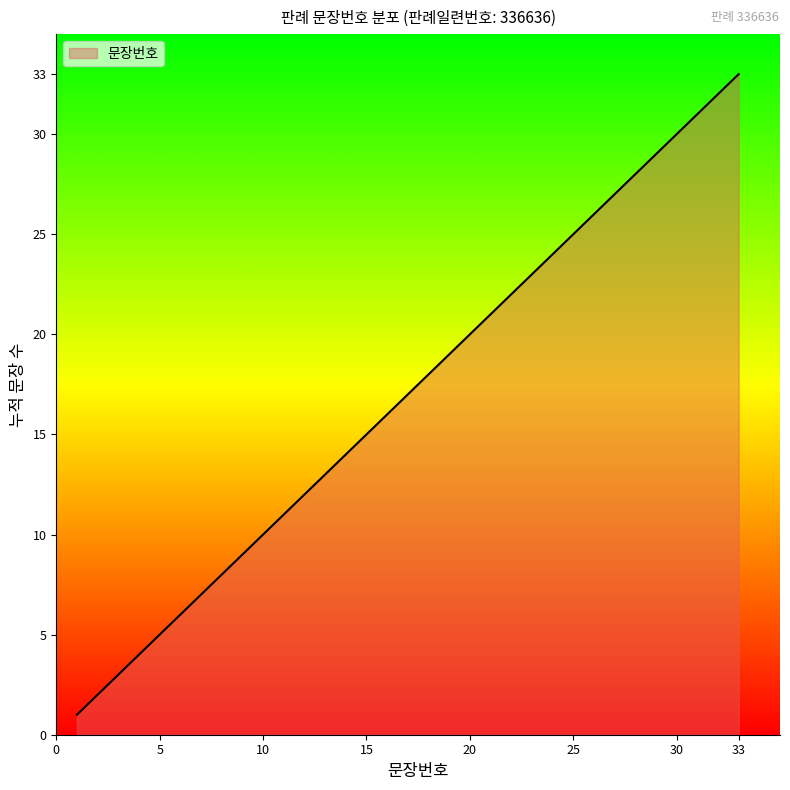

What is the maximum value shown in the chart?

33